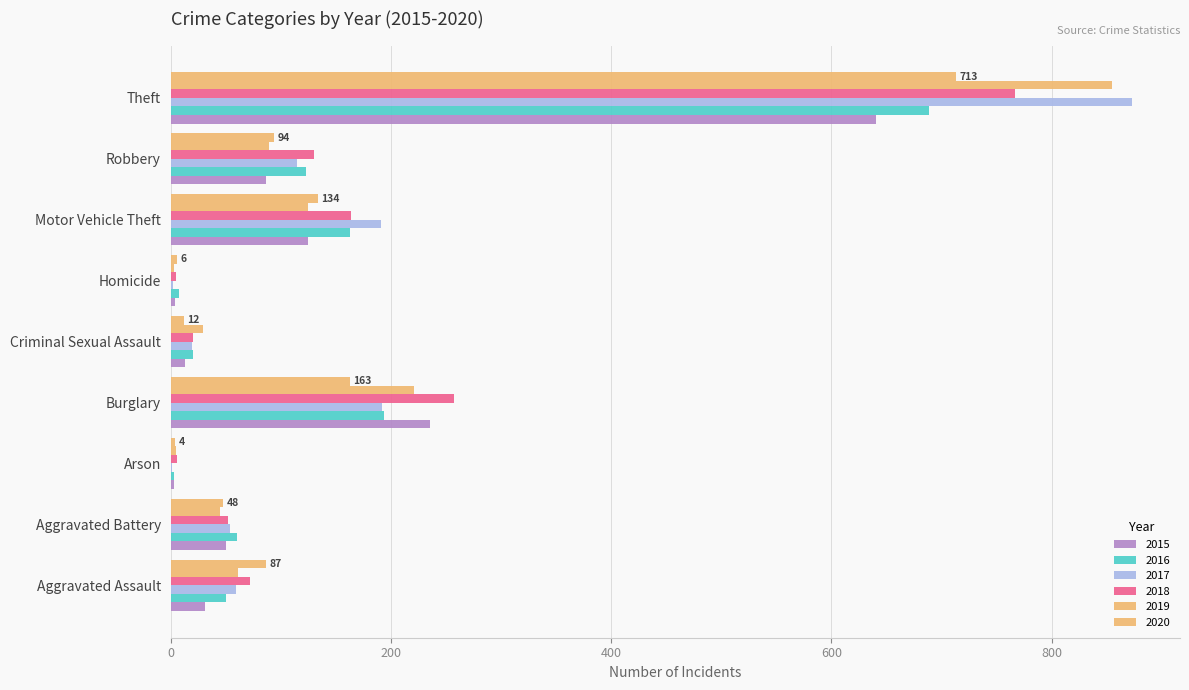

Count the number of categories in the chart.

9